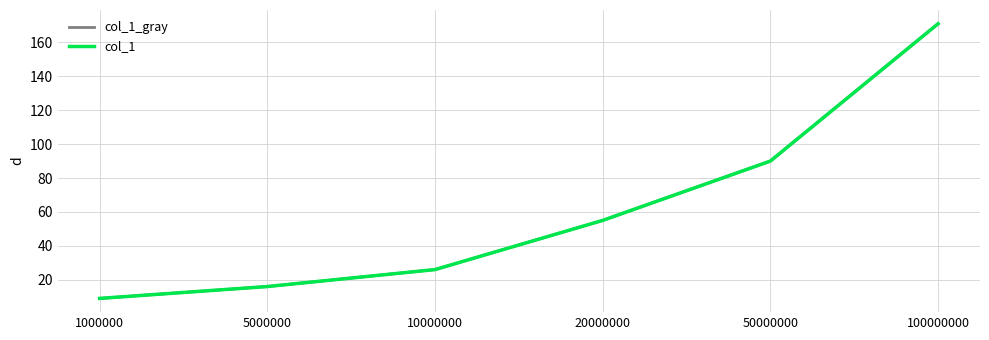

At which category is the sum across all series the highest?

100000000